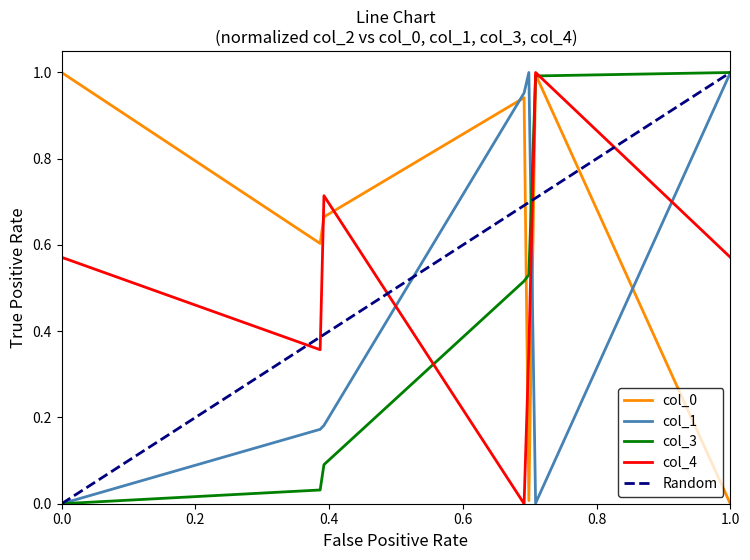

What is the difference between the maximum and minimum values in the col_3 series?

1.0